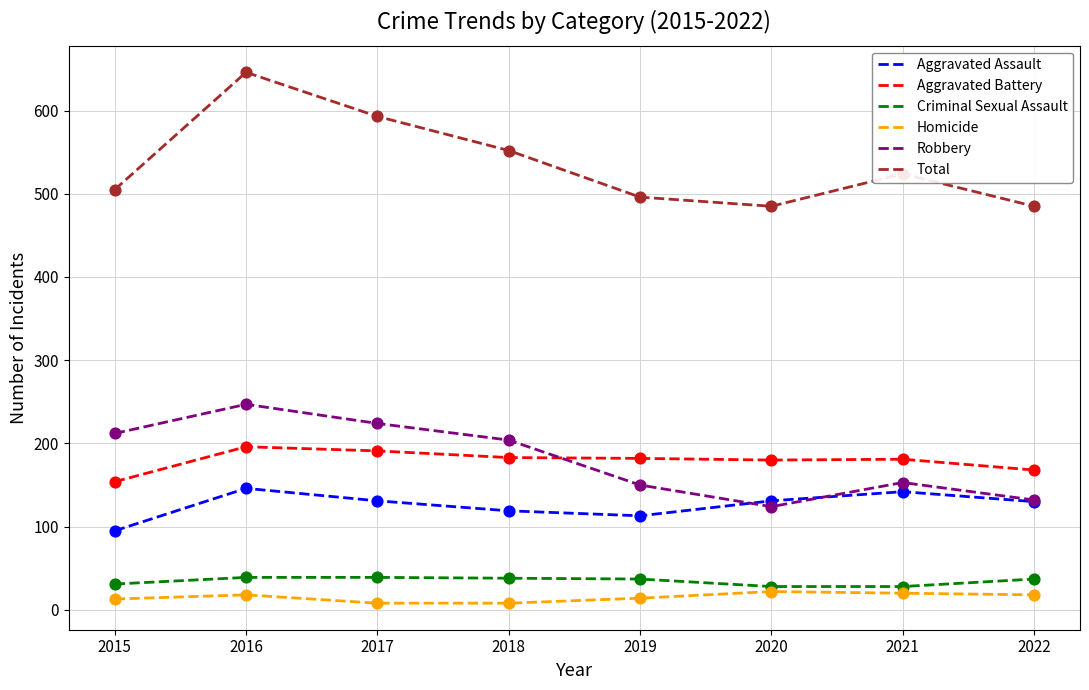

What is the difference between the highest and lowest values at 2021?

504